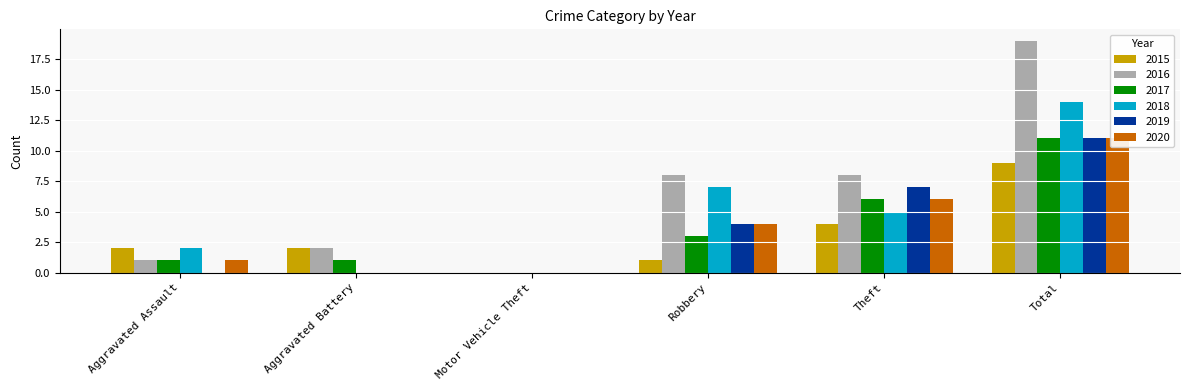

Count the number of categories in the chart.

6